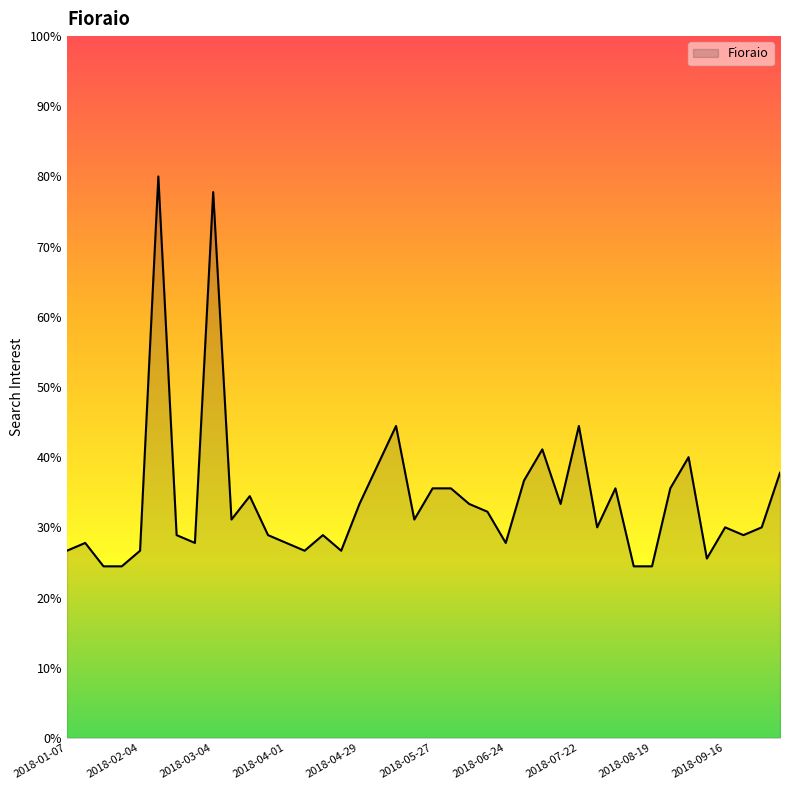

What is the minimum value shown in the chart?

24.4